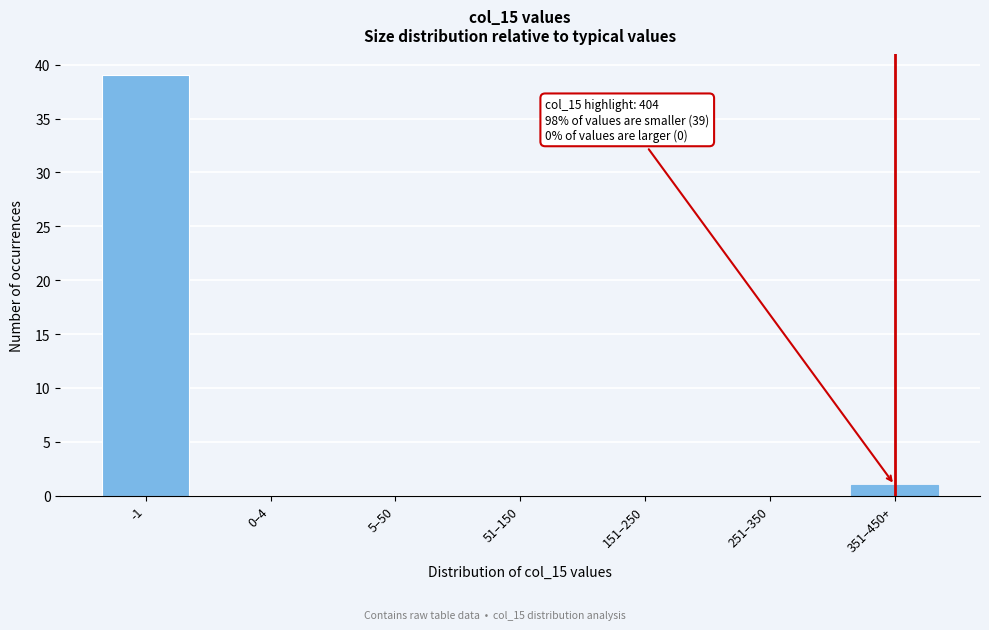

Reading left to right, what are all the values shown in this chart?

-1=39	0–4=0	5–50=0	51–150=0	151–250=0	251–350=0	351–450+=1